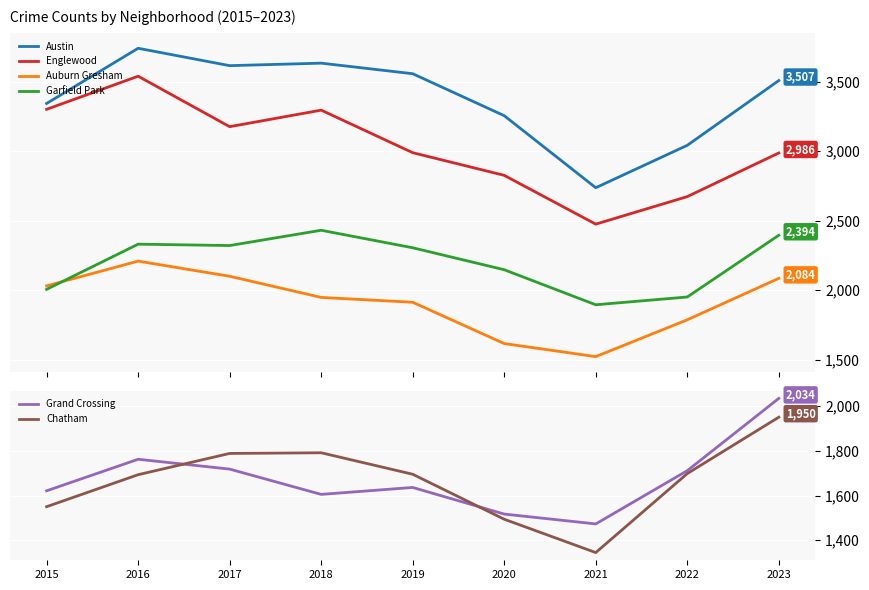

What is the average value of the Grand Crossing series?

1675